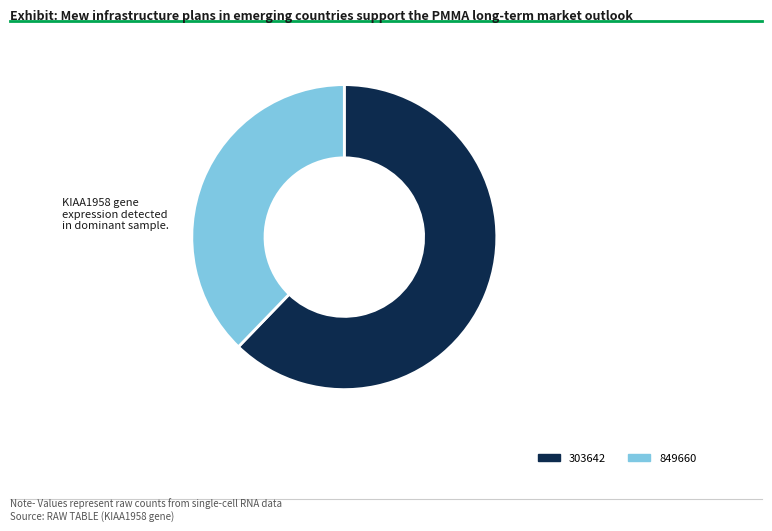

What portion of the pie excludes 303642?

37.8%